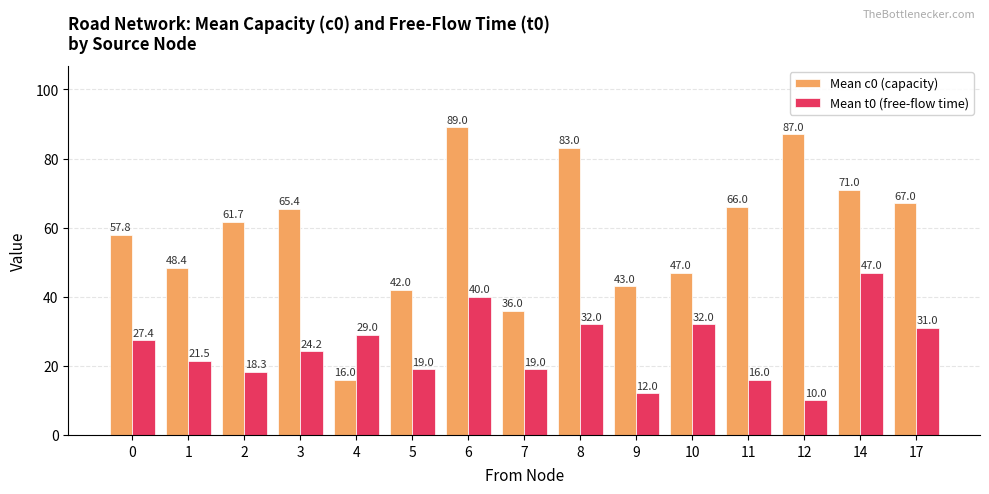

How many bars are there in each group?

2